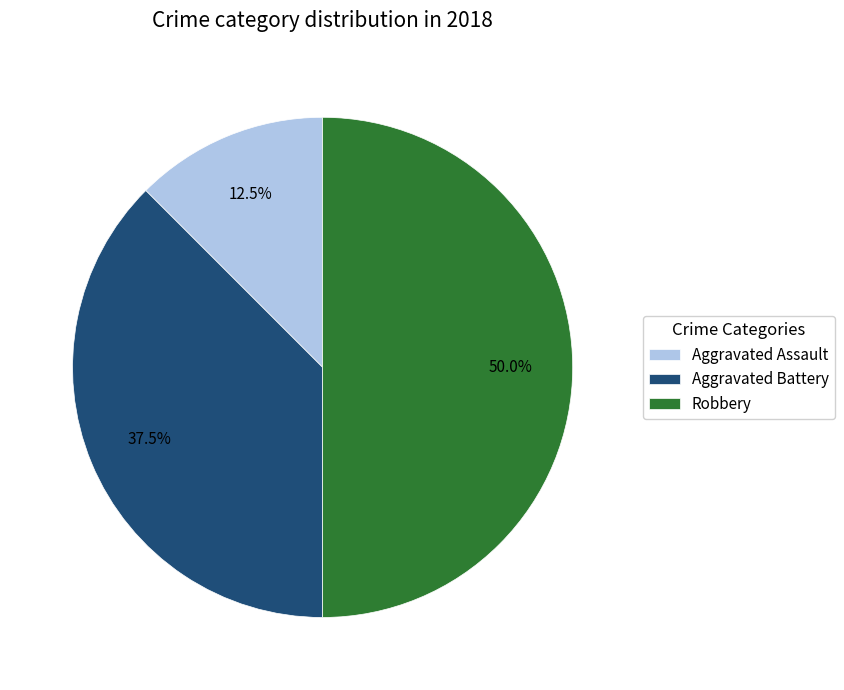

Is Aggravated Battery the majority of the pie?

No